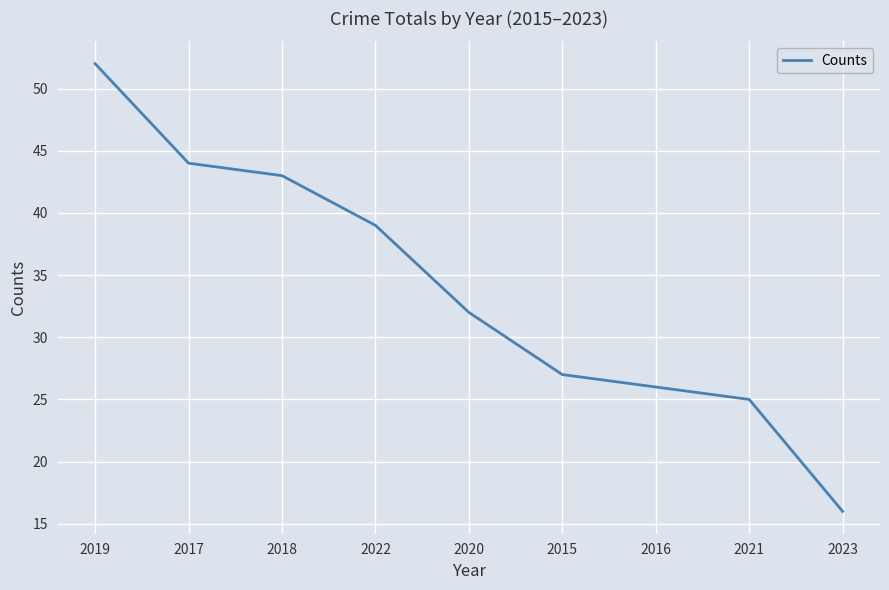

What is the approximate value at 2023?

16